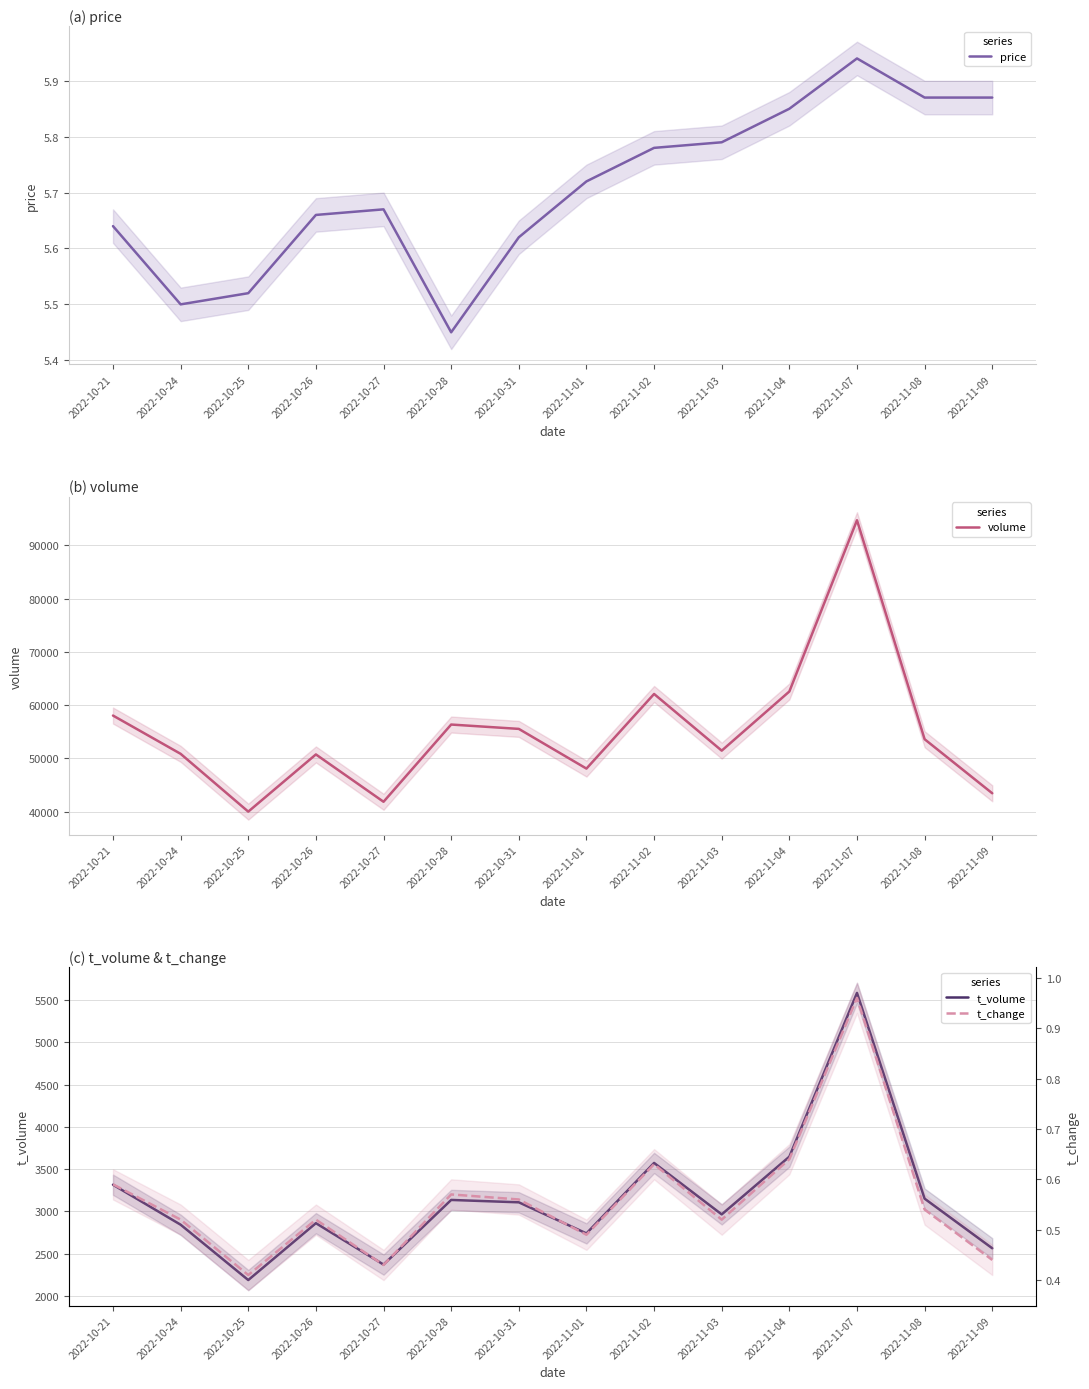

Does the chart display data point markers on the line(s)?

No